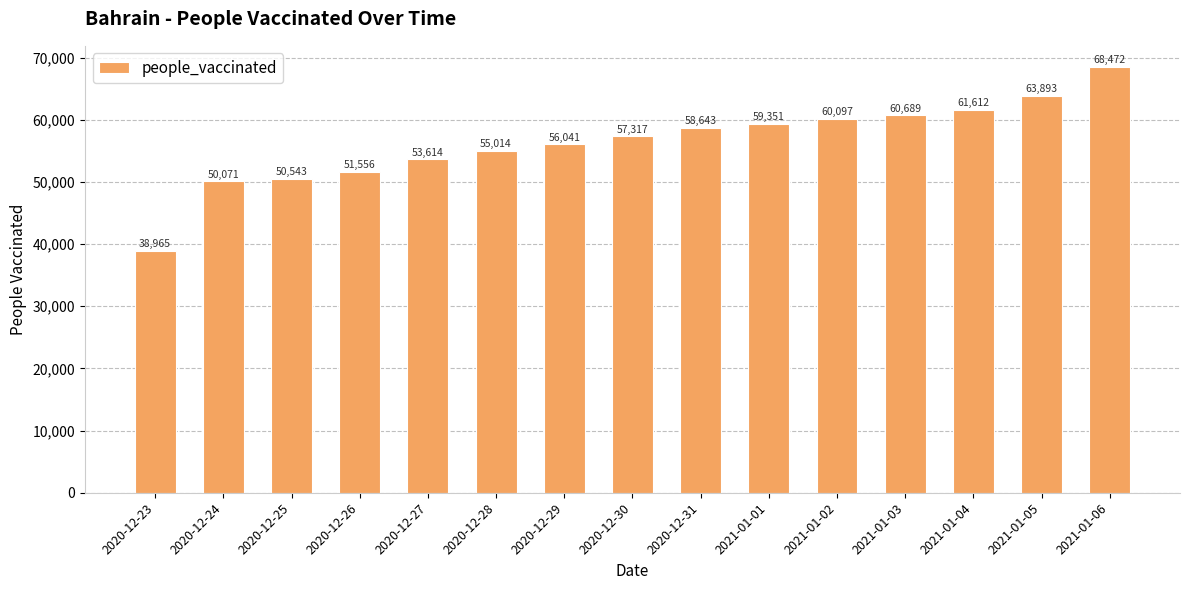

Which has a higher value, 2021-01-05 or 2020-12-24?

2021-01-05